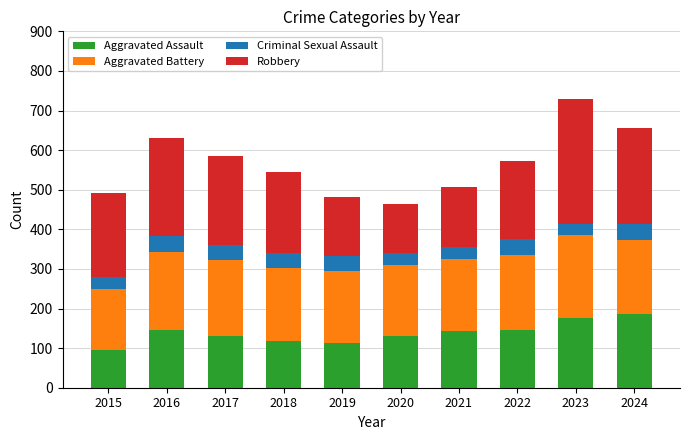

What is the total value across all series at 2021?

508